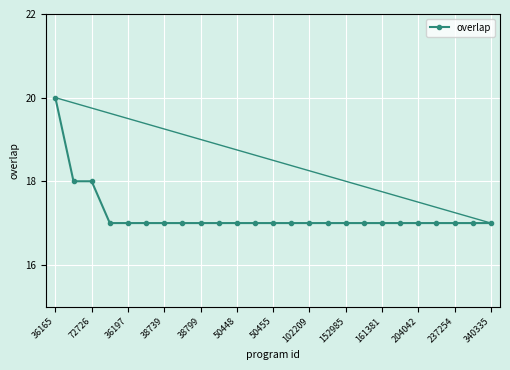

What is the smallest value displayed?

17